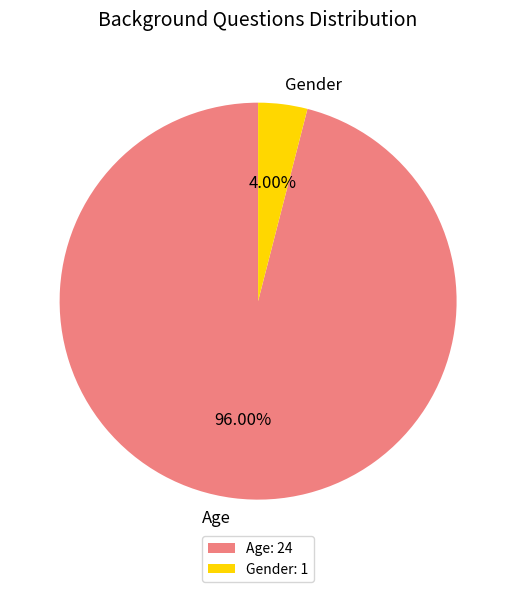

To the nearest percent, what is the combined percentage of Gender and Age?

100%